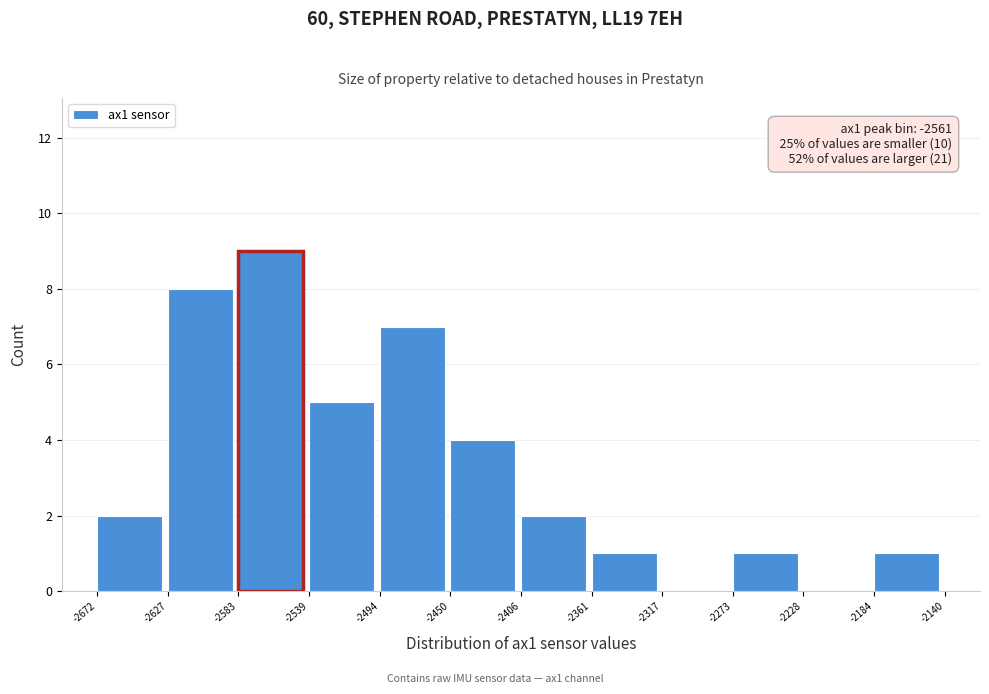

Over which range of the x-axis is the bar tallest?

-2583 to -2539